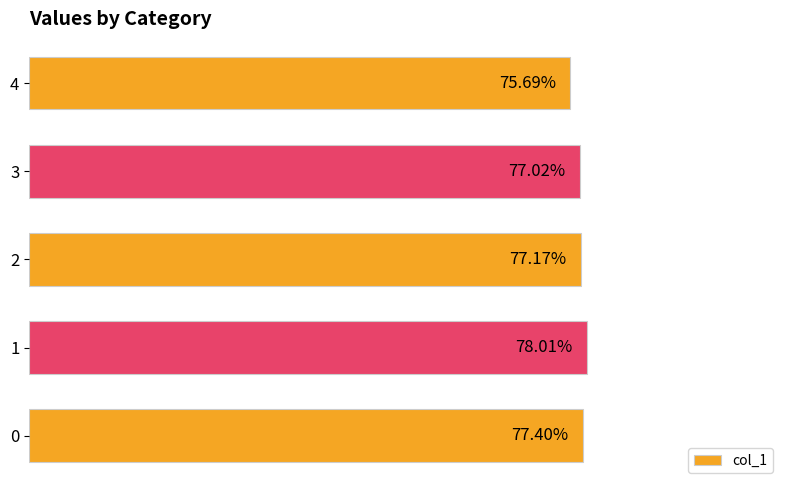

What is the sum of all values?

3.9